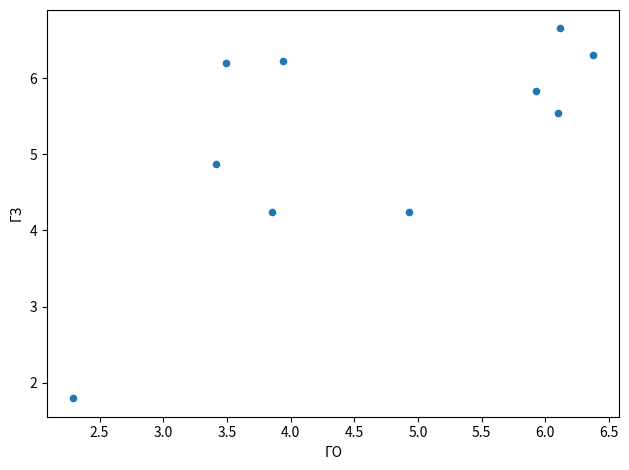

What is the range of X values (max minus min)?

4.1